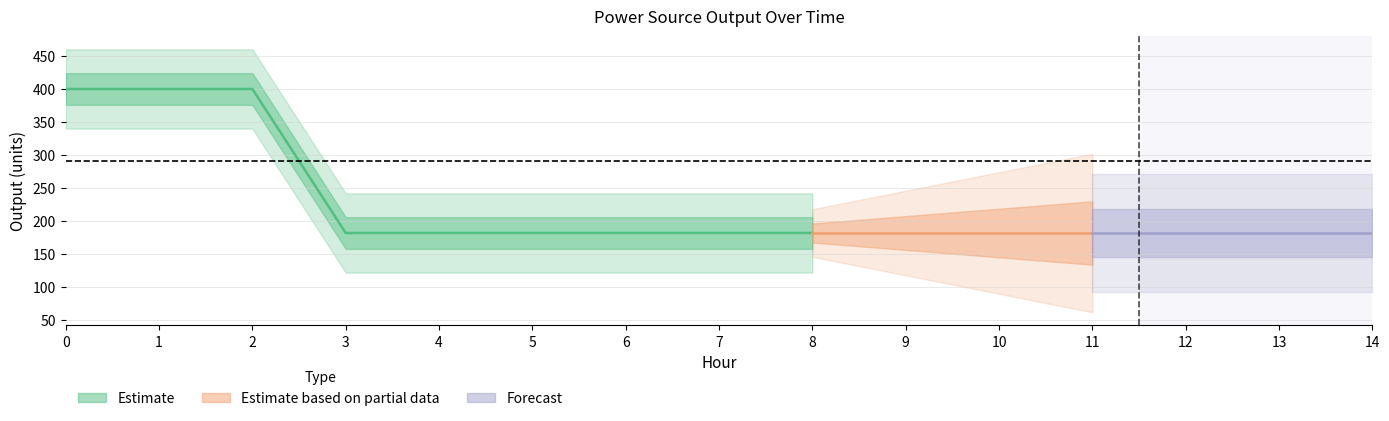

At how many categories does at least one series exceed 219?

3